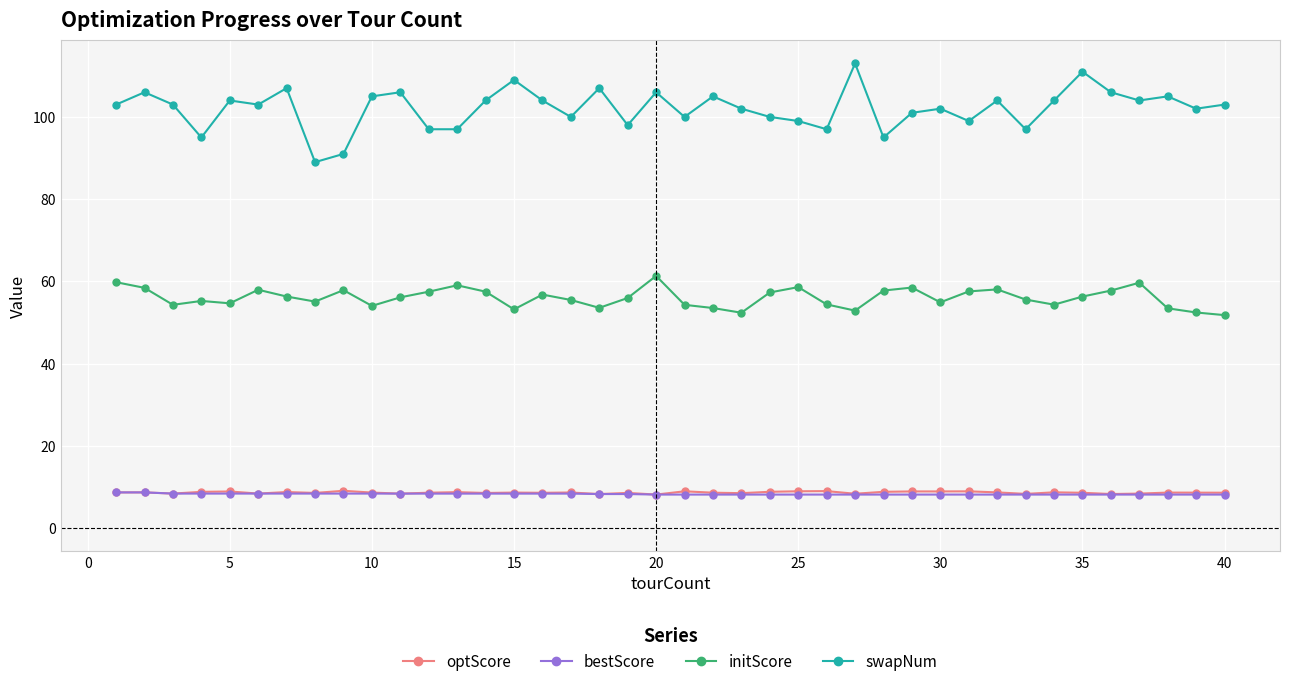

How many lines are shown in the chart?

4